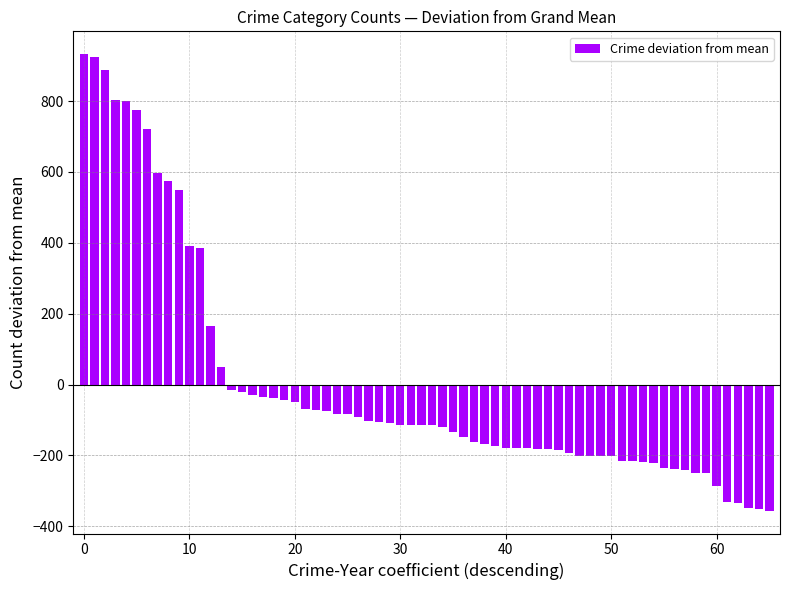

What is the value of the 54th bar from the left?

-219.8